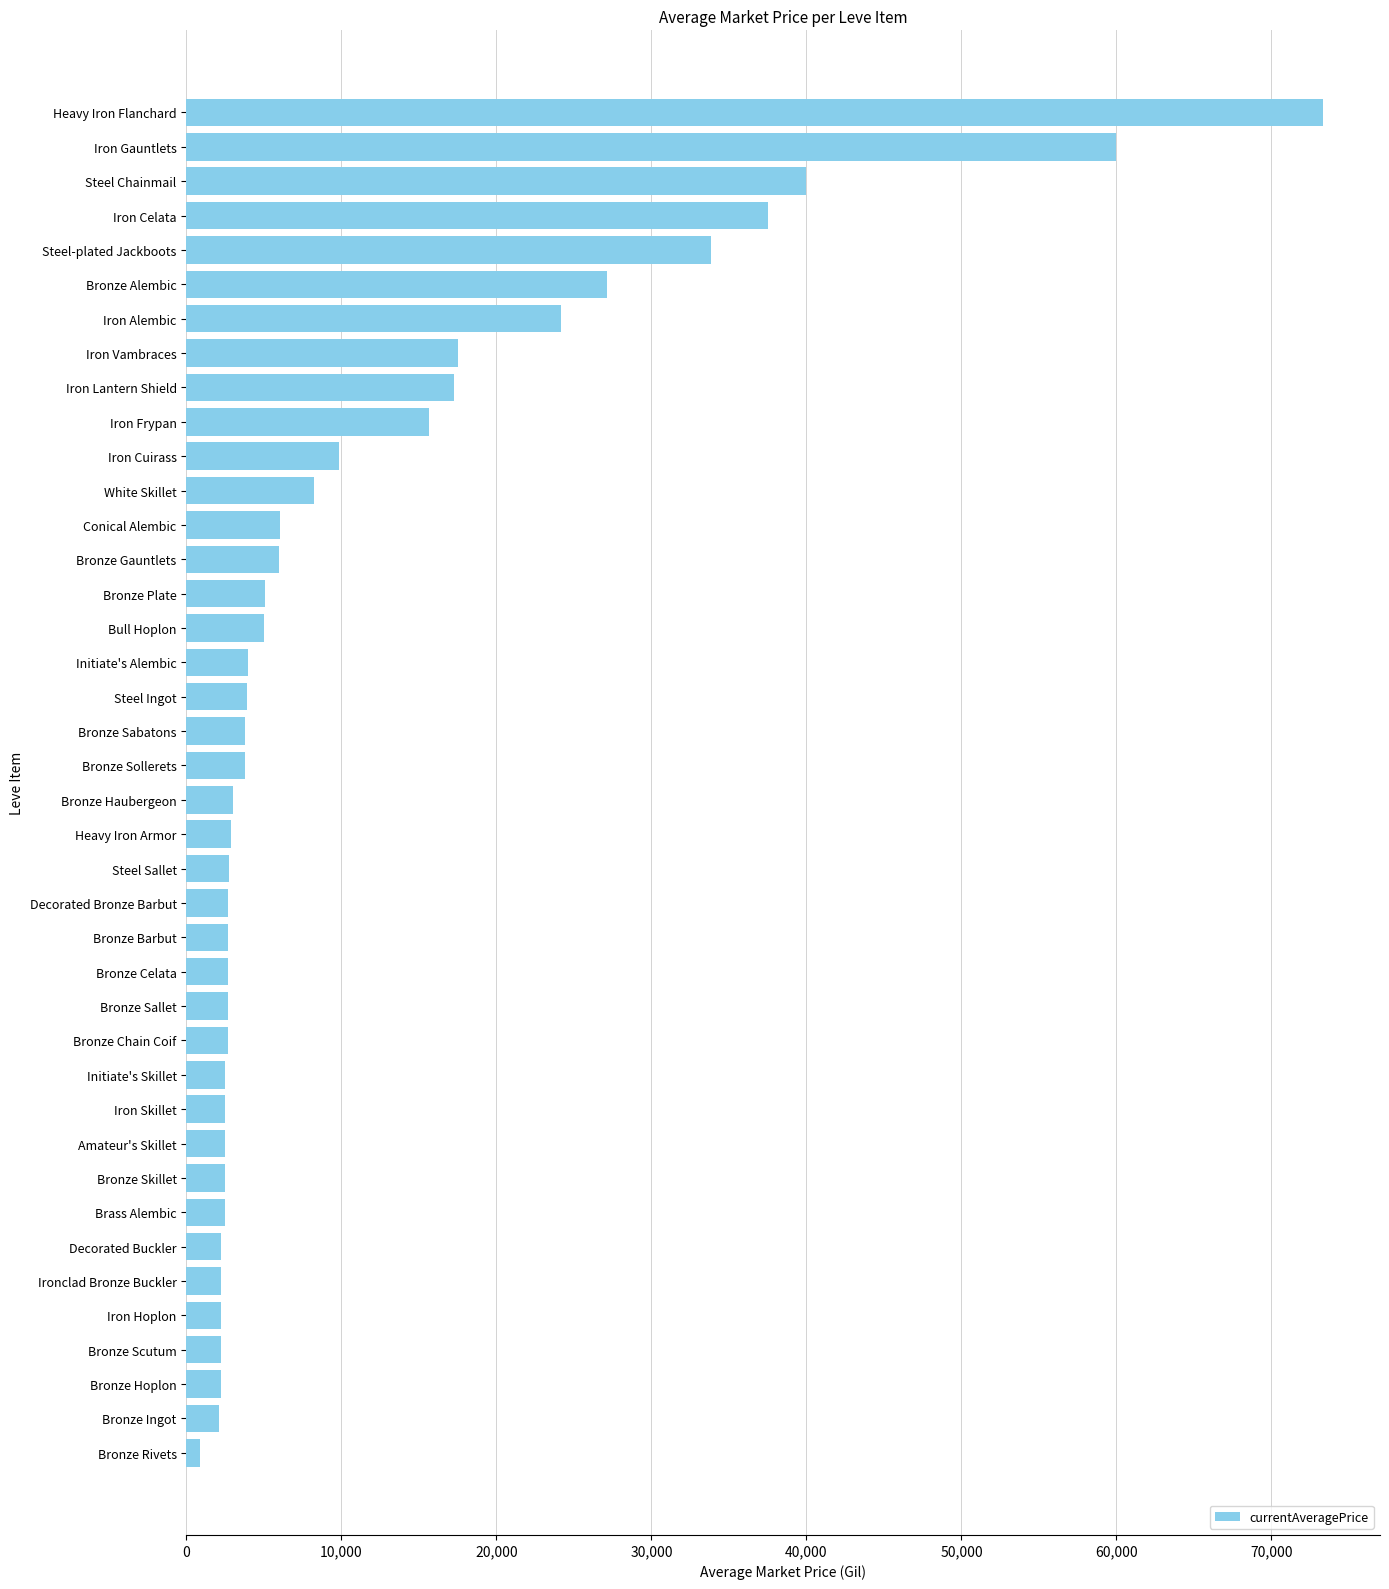

What is the value of the 36th bar from the top?

2236.0